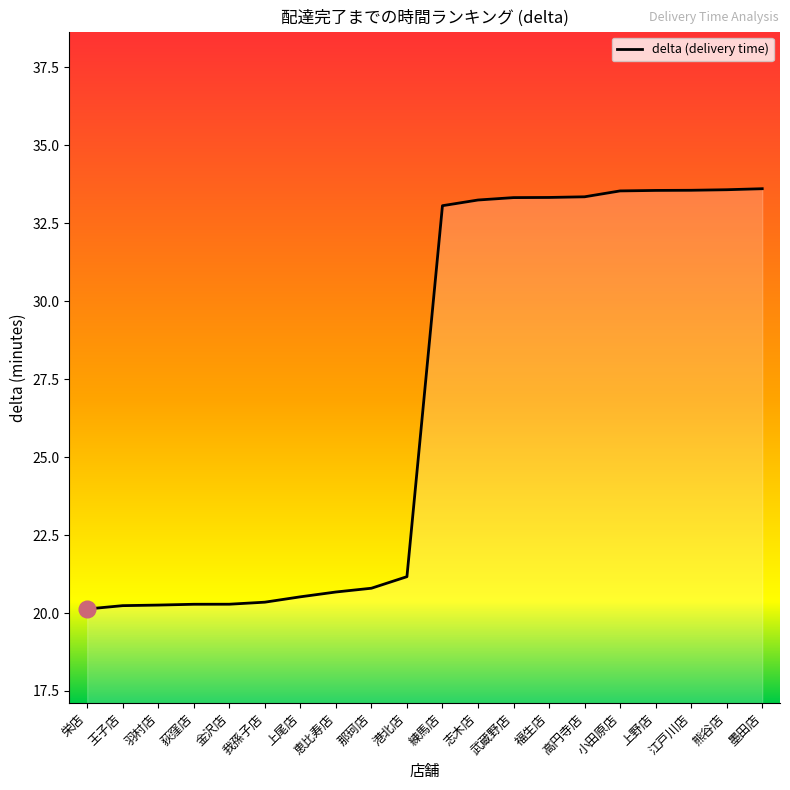

Read the value at 栄店.

20.1